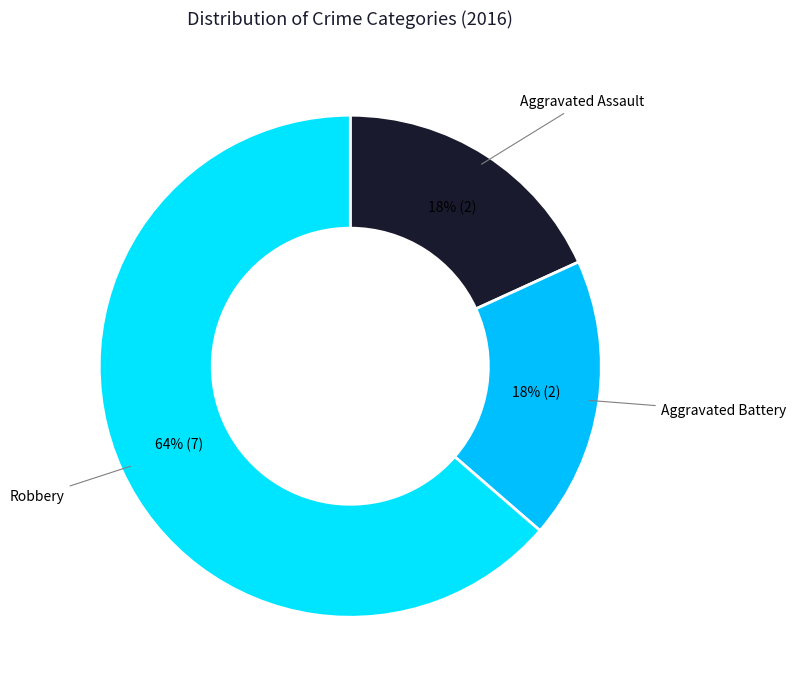

Is the sum of Robbery and Aggravated Assault greater than half?

Yes